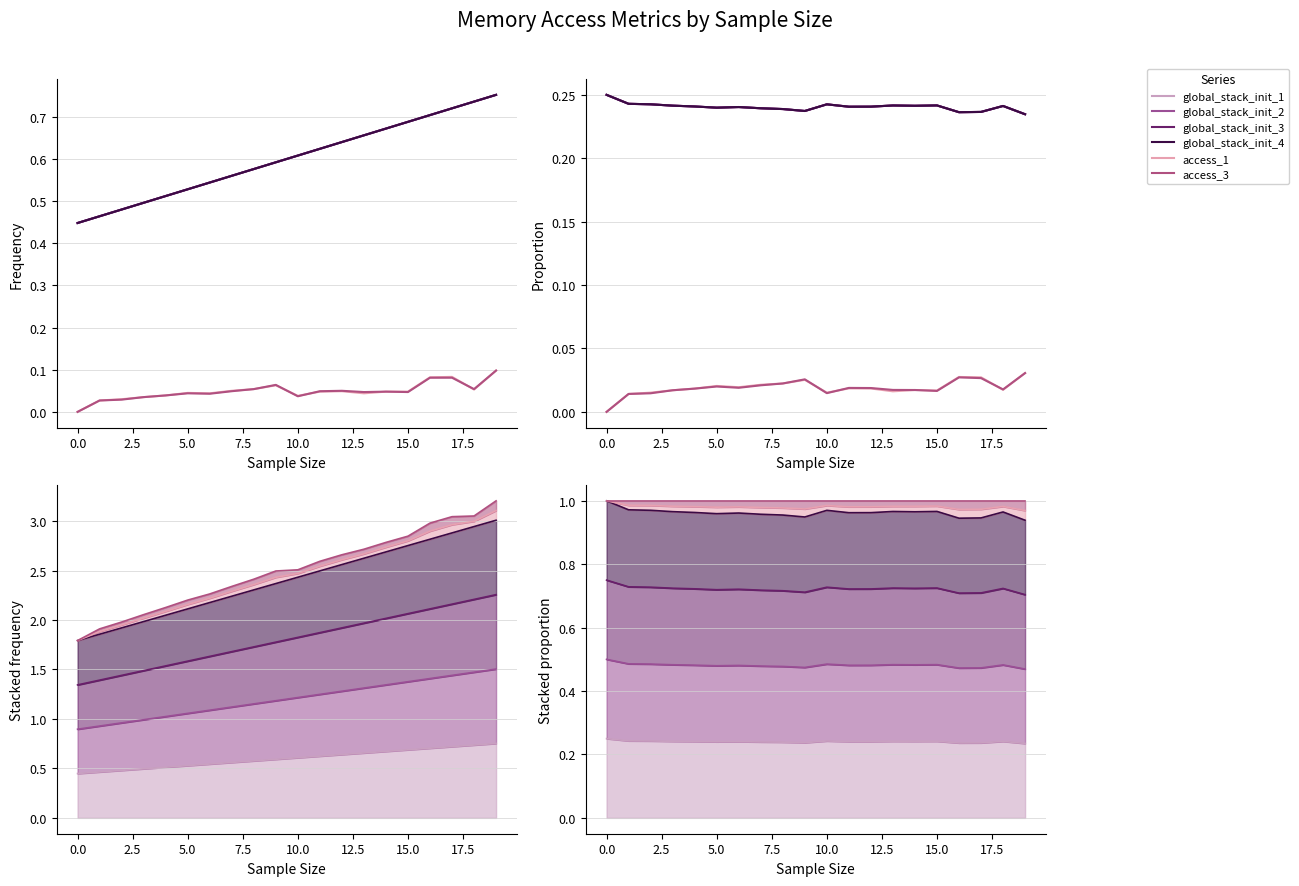

Reading left to right, list all the values displayed in this chart.

global_stack_init_1: 0.2	0.2	0.2	0.2	0.2	0.2	0.2	0.2	0.2	0.2	0.2	0.2	0.2	0.2	0.2	0.2	0.2	0.2	0.2	0.2
global_stack_init_2: 0.2	0.2	0.2	0.2	0.2	0.2	0.2	0.2	0.2	0.2	0.2	0.2	0.2	0.2	0.2	0.2	0.2	0.2	0.2	0.2
global_stack_init_3: 0.2	0.2	0.2	0.2	0.2	0.2	0.2	0.2	0.2	0.2	0.2	0.2	0.2	0.2	0.2	0.2	0.2	0.2	0.2	0.2
global_stack_init_4: 0.2	0.2	0.2	0.2	0.2	0.2	0.2	0.2	0.2	0.2	0.2	0.2	0.2	0.2	0.2	0.2	0.2	0.2	0.2	0.2
access_1: 0.0	0.0	0.0	0.0	0.0	0.0	0.0	0.0	0.0	0.0	0.0	0.0	0.0	0.0	0.0	0.0	0.0	0.0	0.0	0.0
access_3: 0.0	0.0	0.0	0.0	0.0	0.0	0.0	0.0	0.0	0.0	0.0	0.0	0.0	0.0	0.0	0.0	0.0	0.0	0.0	0.0